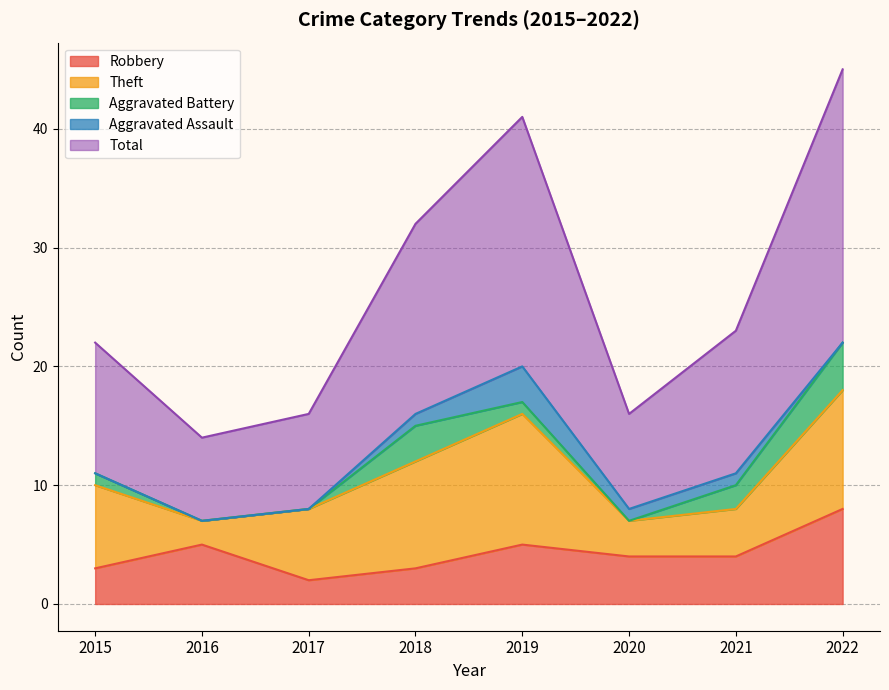

How many lines are shown in the chart?

5